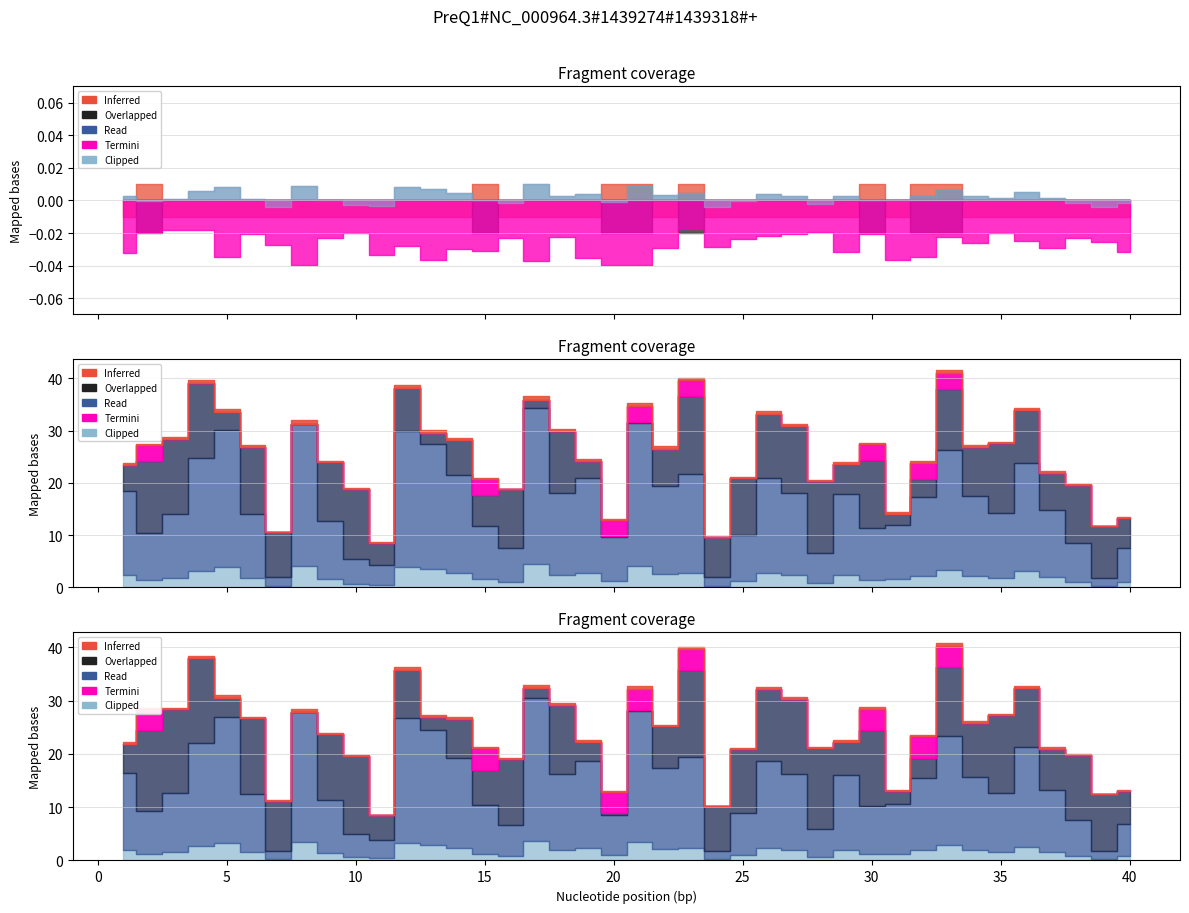

What is the spread (max minus min) of values at 40?

0.6